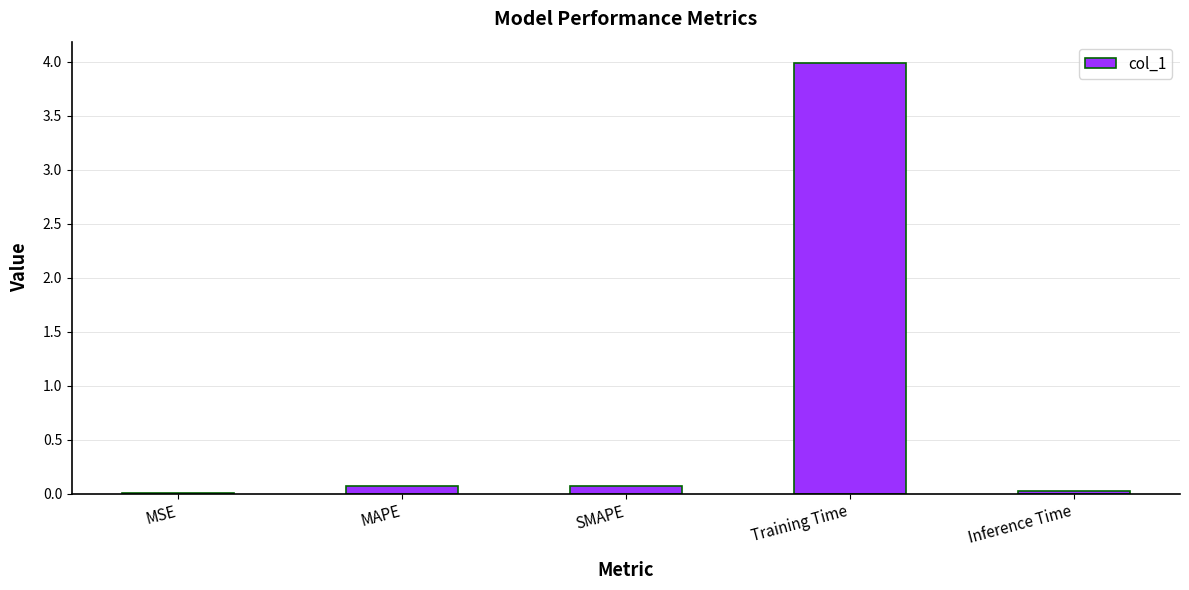

Which has a higher value, Training Time or MSE?

Training Time